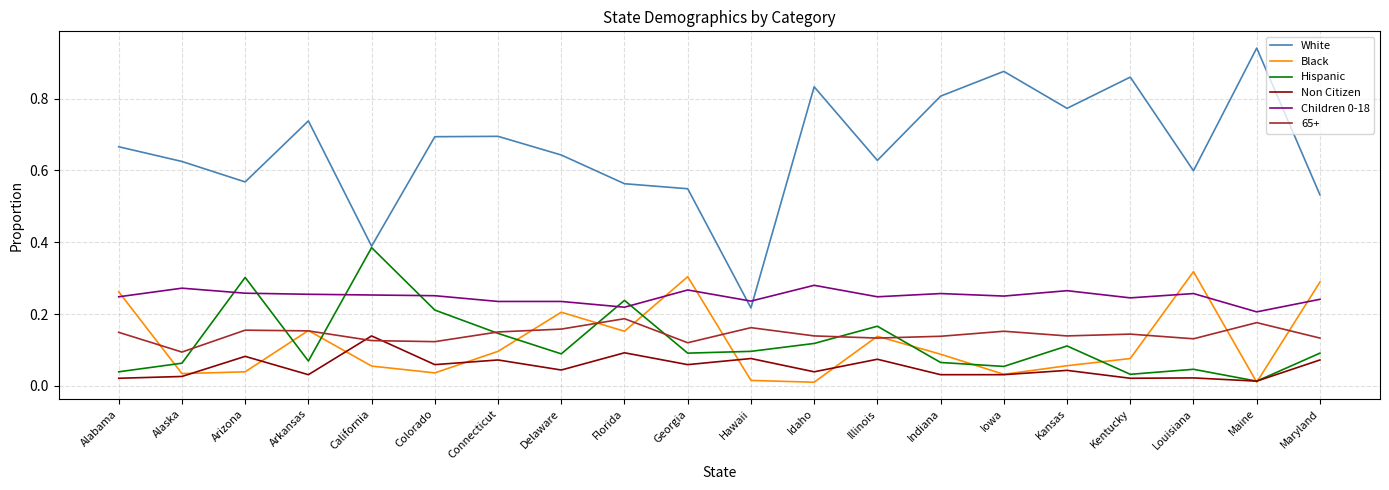

What position from the right is California?

16